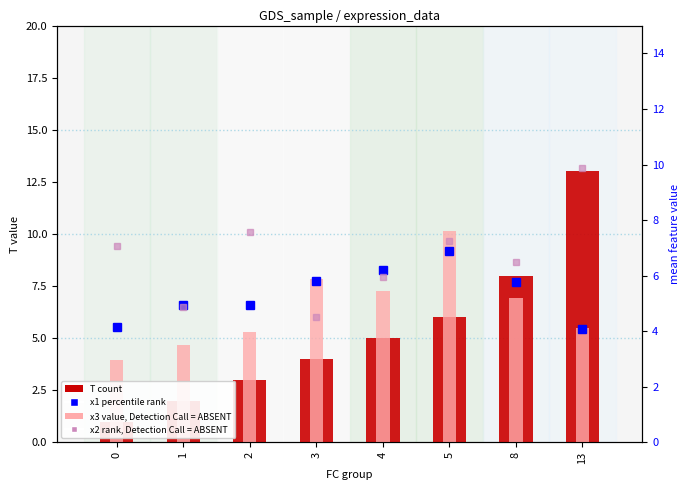

How many groups of bars are there?

8